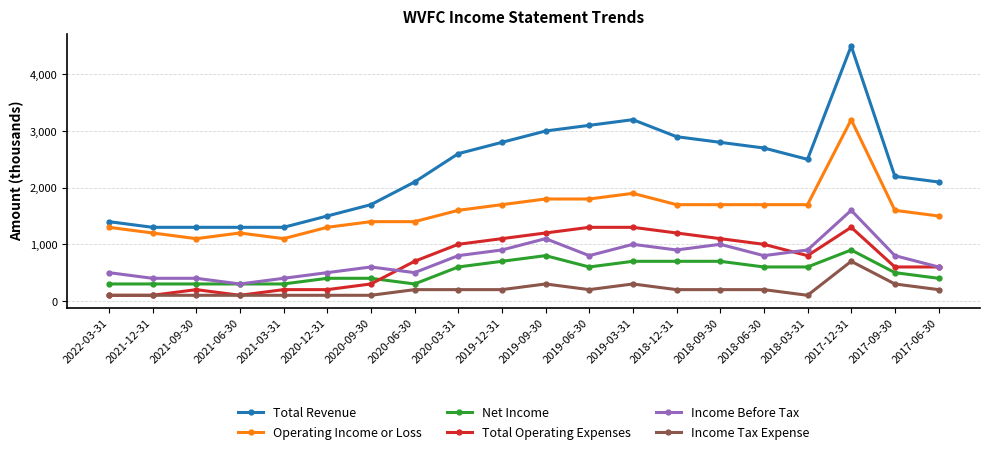

Reading right to left, what are all the values shown in this chart?

Total Revenue: 2100	2200	4500	2500	2700	2800	2900	3200	3100	3000	2800	2600	2100	1700	1500	1300	1300	1300	1300	1400
Operating Income or Loss: 1500	1600	3200	1700	1700	1700	1700	1900	1800	1800	1700	1600	1400	1400	1300	1100	1200	1100	1200	1300
Net Income: 400	500	900	600	600	700	700	700	600	800	700	600	300	400	400	300	300	300	300	300
Total Operating Expenses: 600	600	1300	800	1000	1100	1200	1300	1300	1200	1100	1000	700	300	200	200	100	200	100	100
Income Before Tax: 600	800	1600	900	800	1000	900	1000	800	1100	900	800	500	600	500	400	300	400	400	500
Income Tax Expense: 200	300	700	100	200	200	200	300	200	300	200	200	200	100	100	100	100	100	100	100